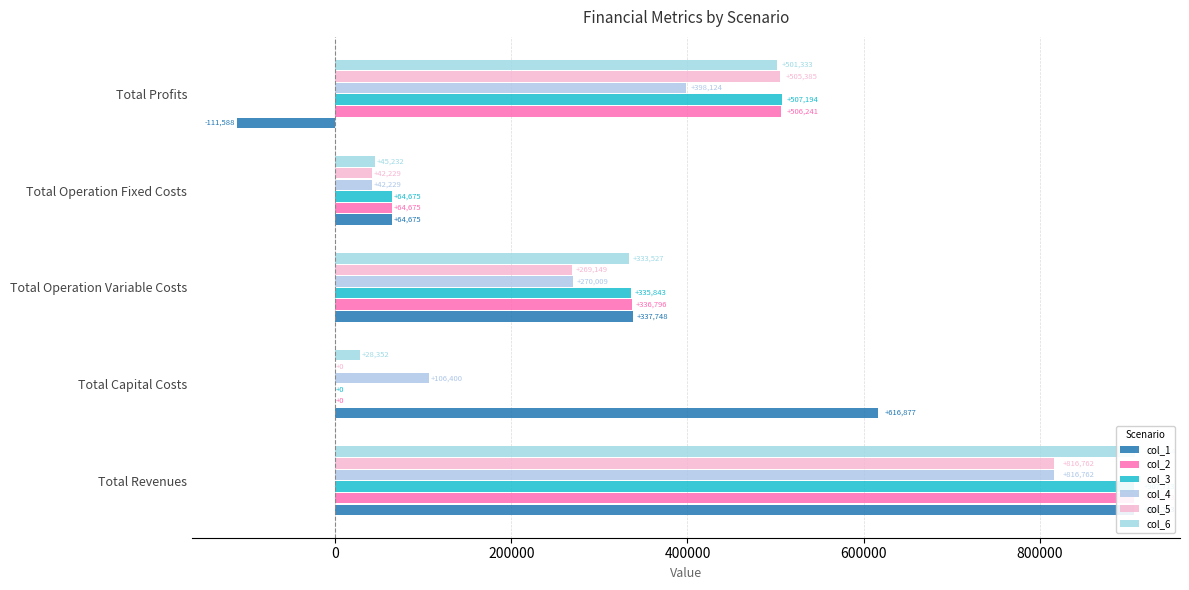

Which series has the widest spread of values?

col_1